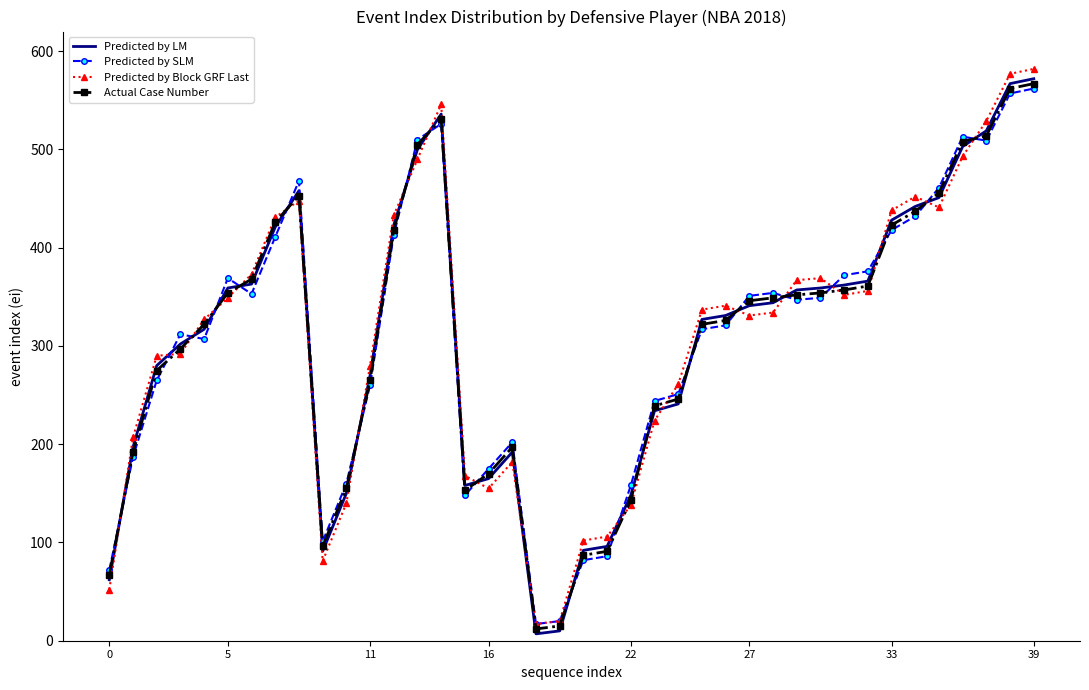

Rank the series by their maximum value, from highest to lowest.

Predicted by Block GRF Last, Predicted by LM, Actual Case Number, Predicted by SLM